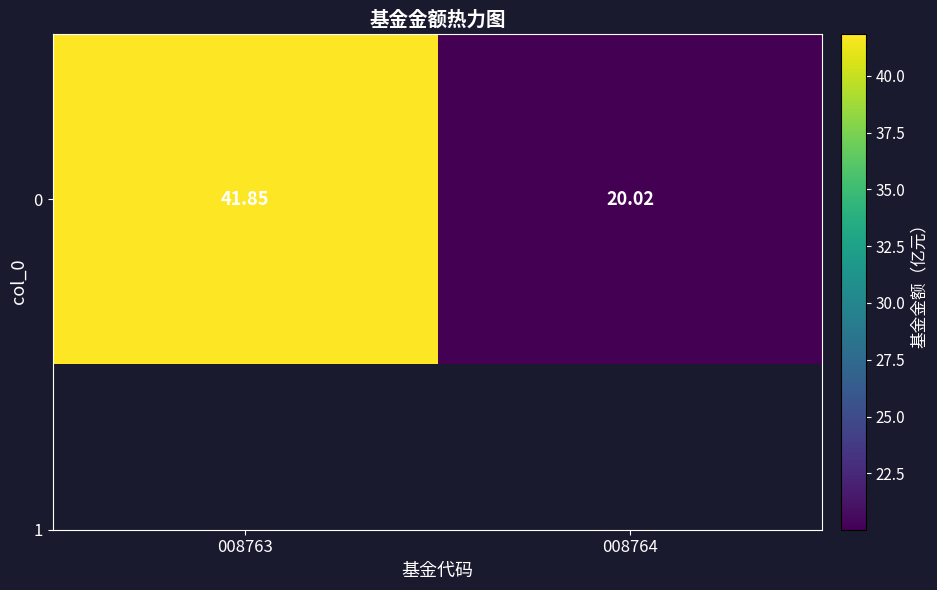

What is the sum of all values?

61.9